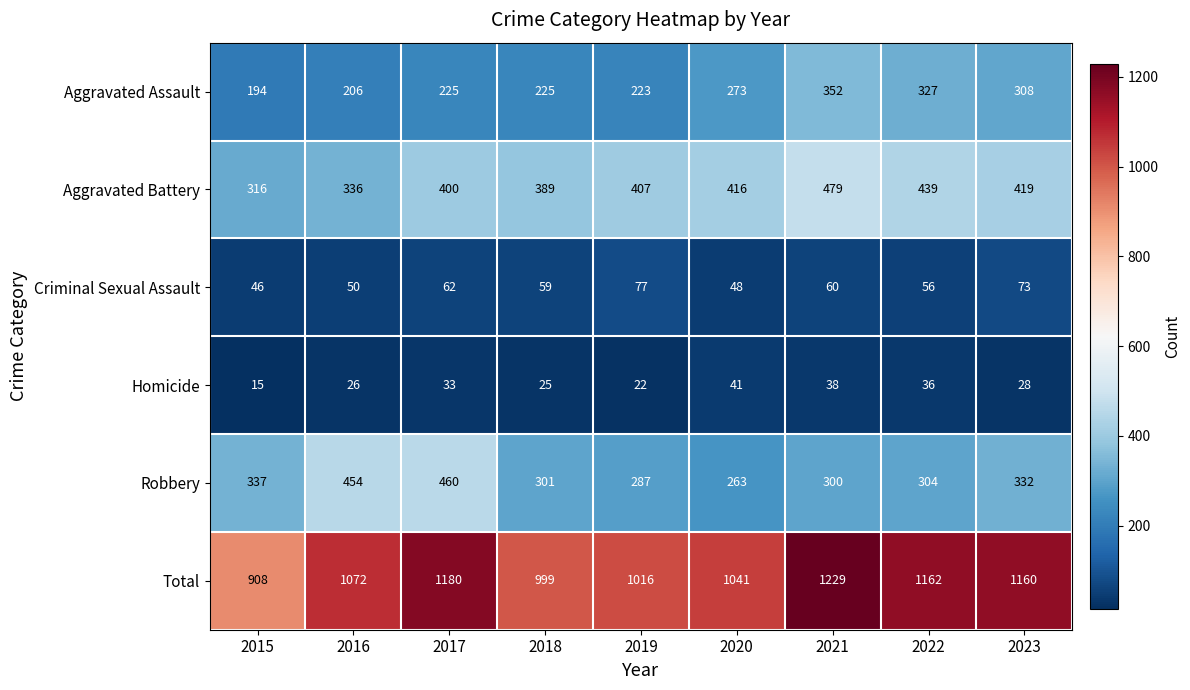

At which label is Homicide closest to 28?

2023